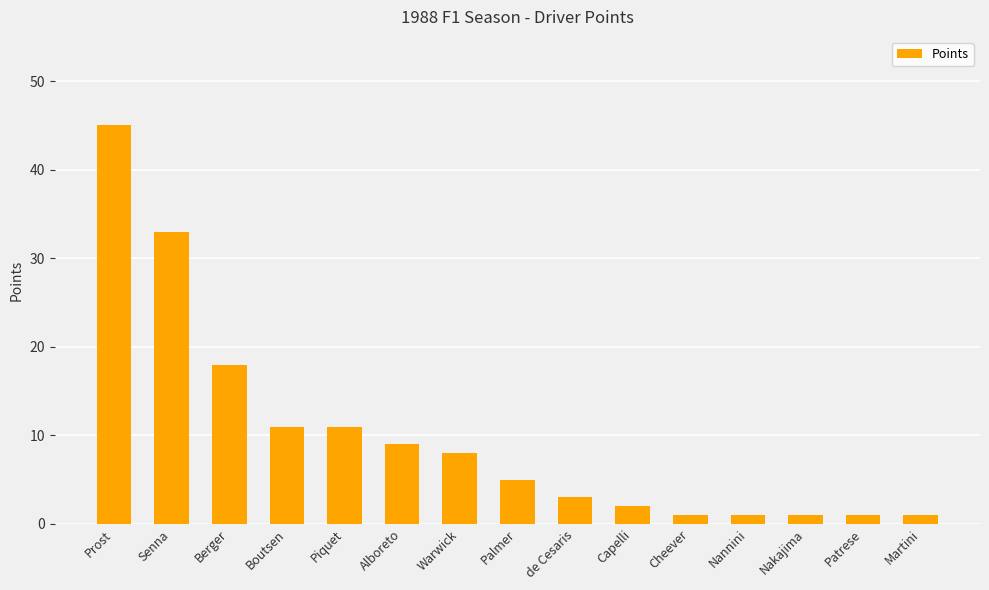

Is it true that the value at Palmer is 5?

True